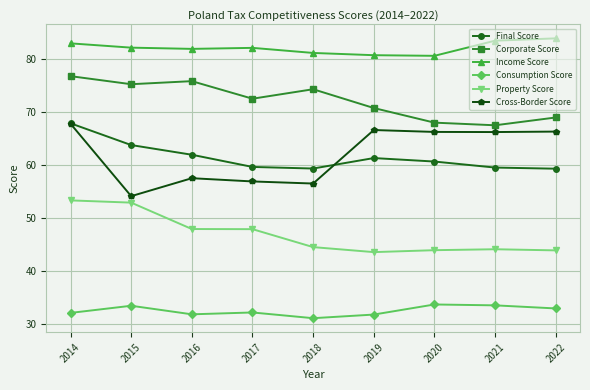

True or false: Income Score and Final Score intersect in this chart.

False